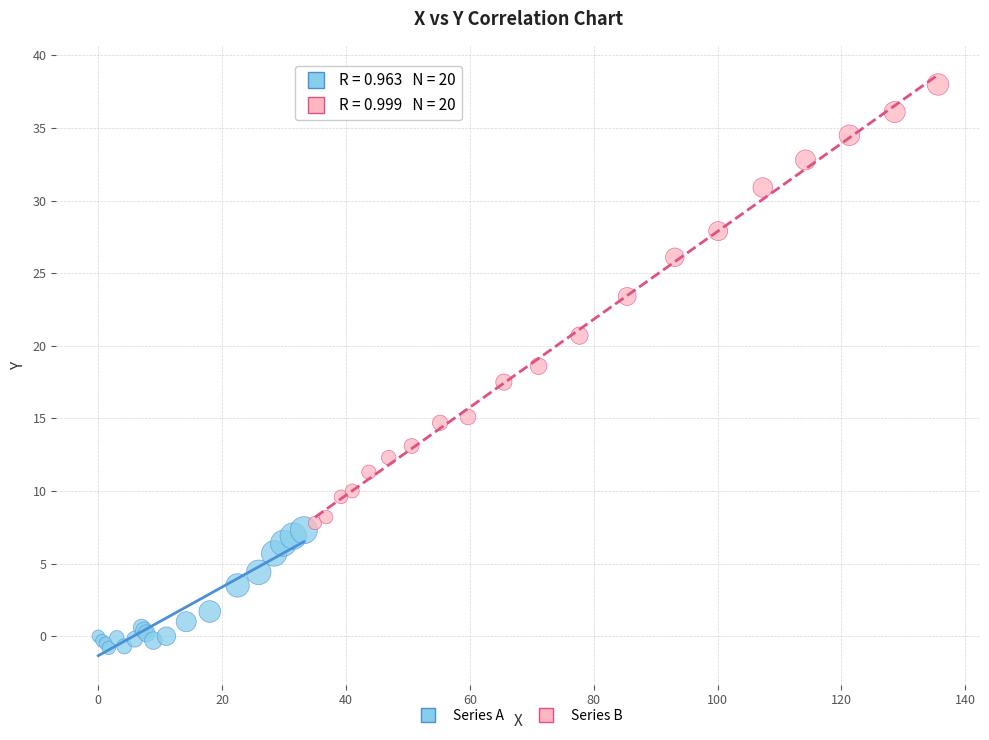

Which series reaches the minimum Y coordinate?

Series A